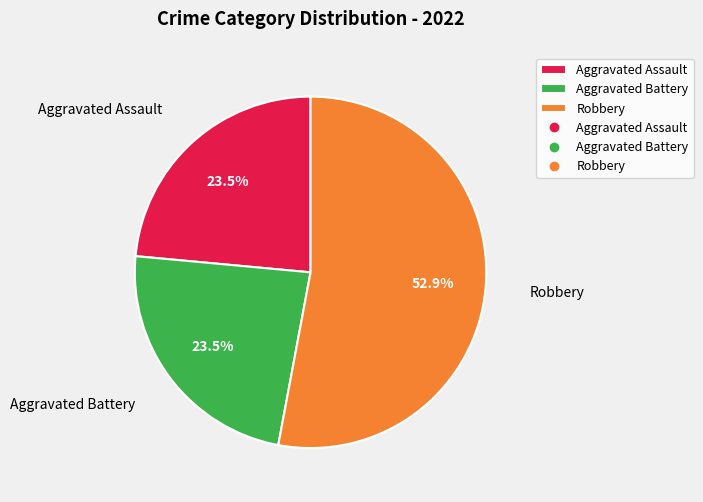

How many slices are in this pie chart?

3